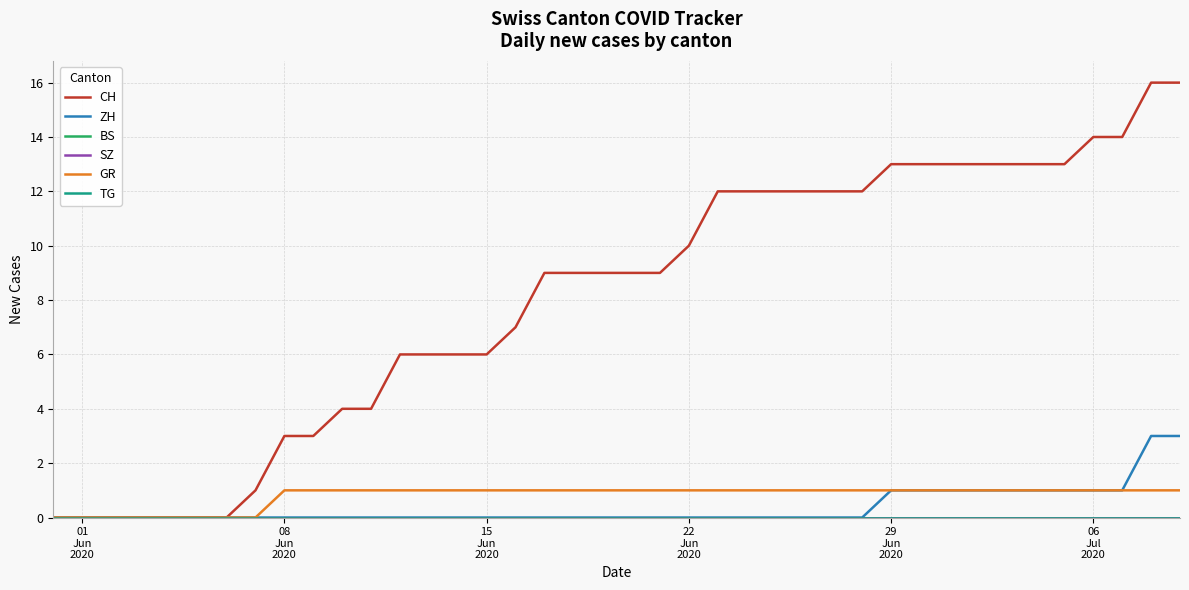

Does the chart have visible grid lines?

Yes